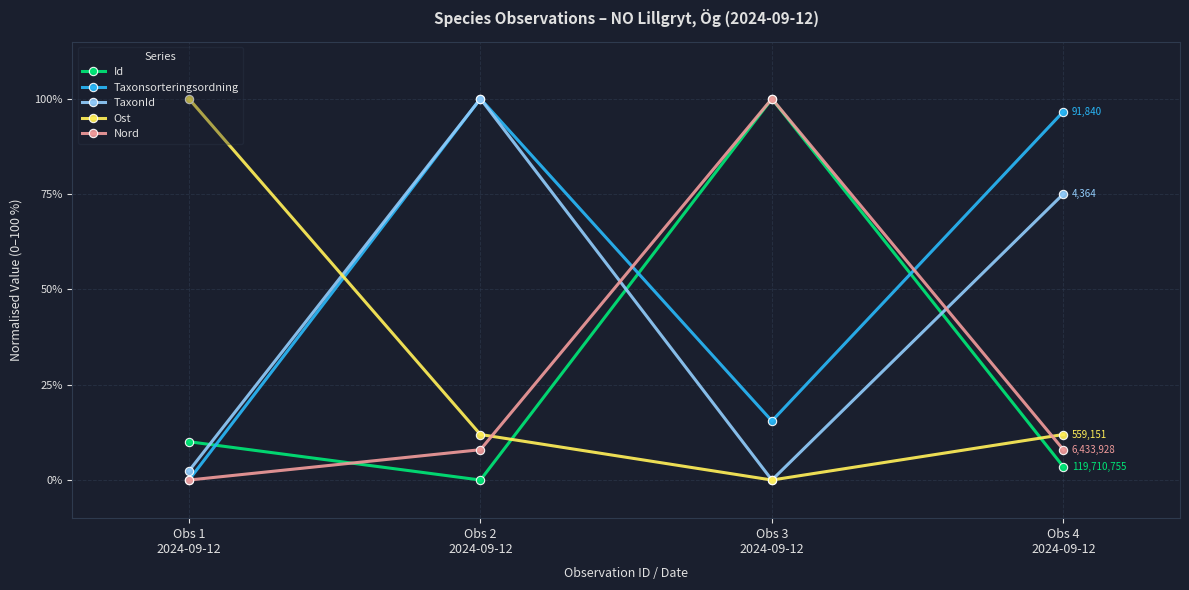

True or false: Ost and TaxonId intersect in this chart.

True